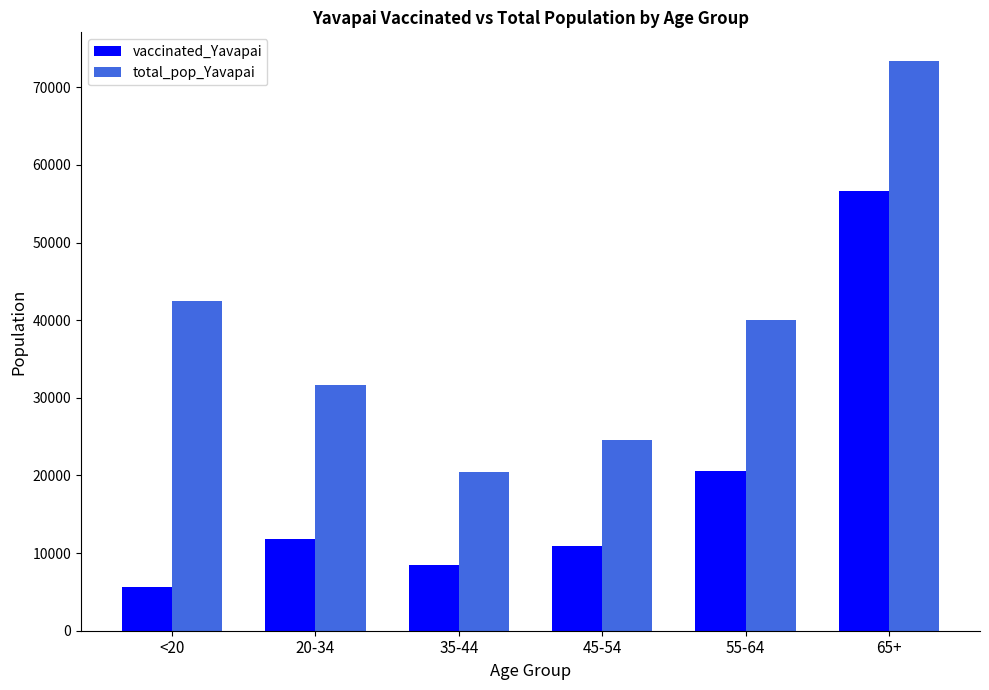

How many categories are shown in the chart?

6